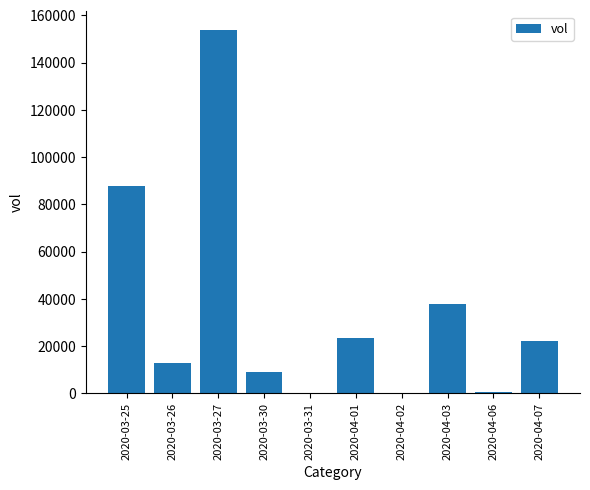

Which category has the highest value across all series?

2020-03-27